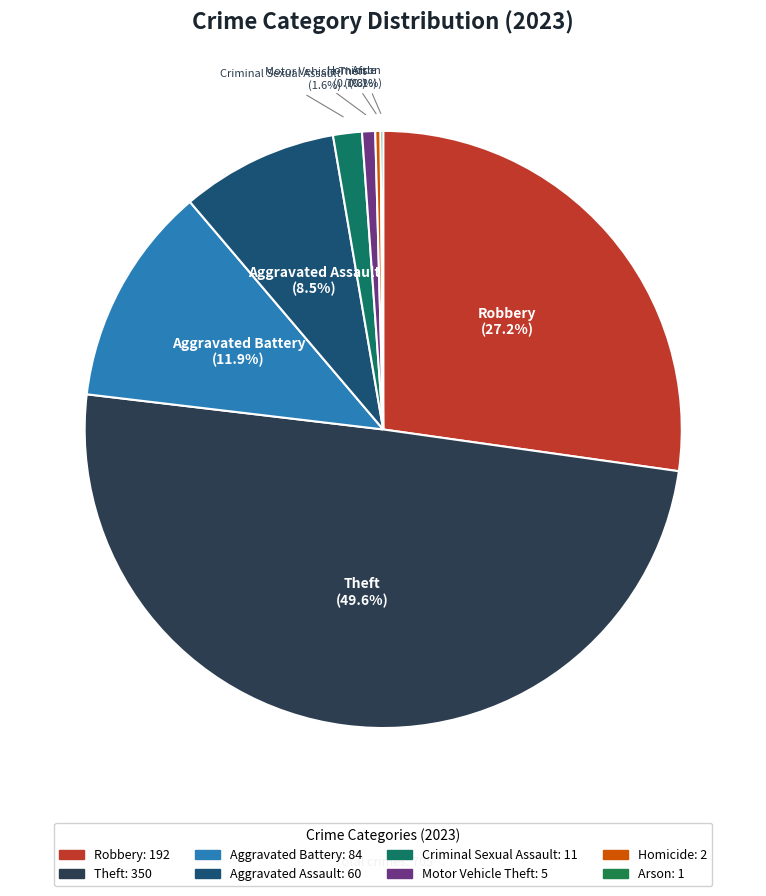

True or false: Motor Vehicle Theft accounts for 11% of the total.

False